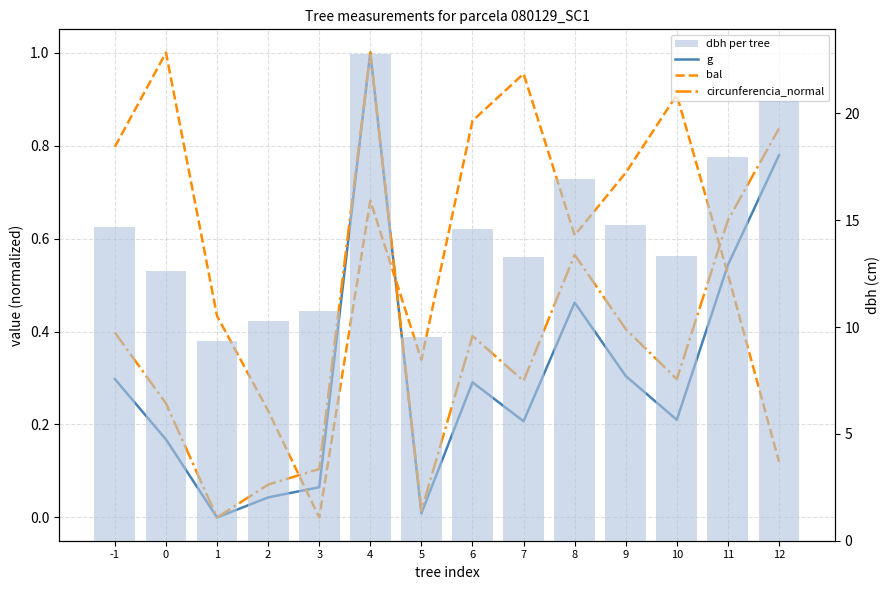

Reading left to right, what are all the values shown in this chart?

g: 0.3	0.2	0.0	0.0	0.1	1.0	0.0	0.3	0.2	0.5	0.3	0.2	0.5	0.8
bal: 0.8	1.0	0.4	0.2	0.0	0.7	0.3	0.9	1.0	0.6	0.7	0.9	0.5	0.1
circunferencia_normal: 0.4	0.2	0.0	0.1	0.1	1.0	0.0	0.4	0.3	0.6	0.4	0.3	0.6	0.8
dbh per tree: 14.7	12.7	9.3	10.3	10.8	22.8	9.6	14.6	13.3	16.9	14.8	13.3	17.9	20.6